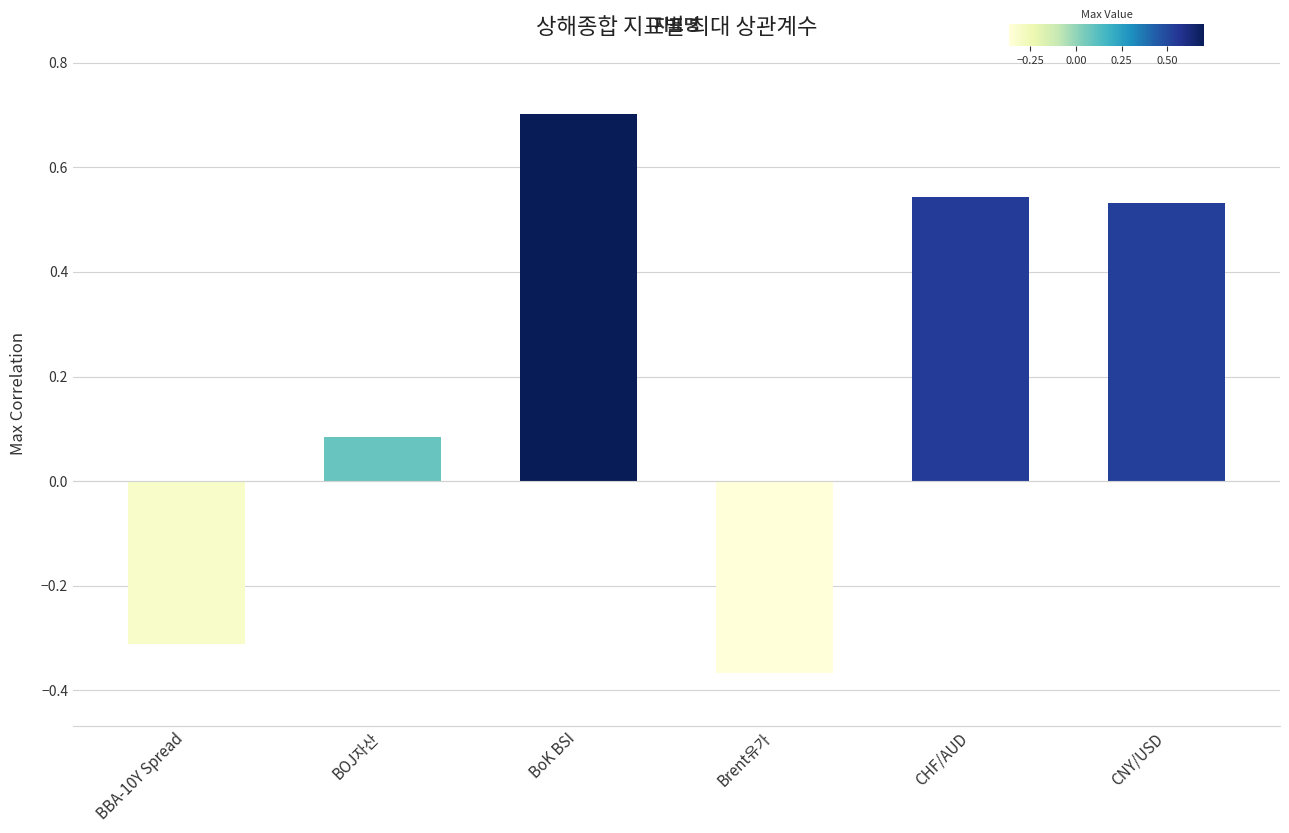

Is it true that the value at BBA-10Y Spread is -0.3?

True